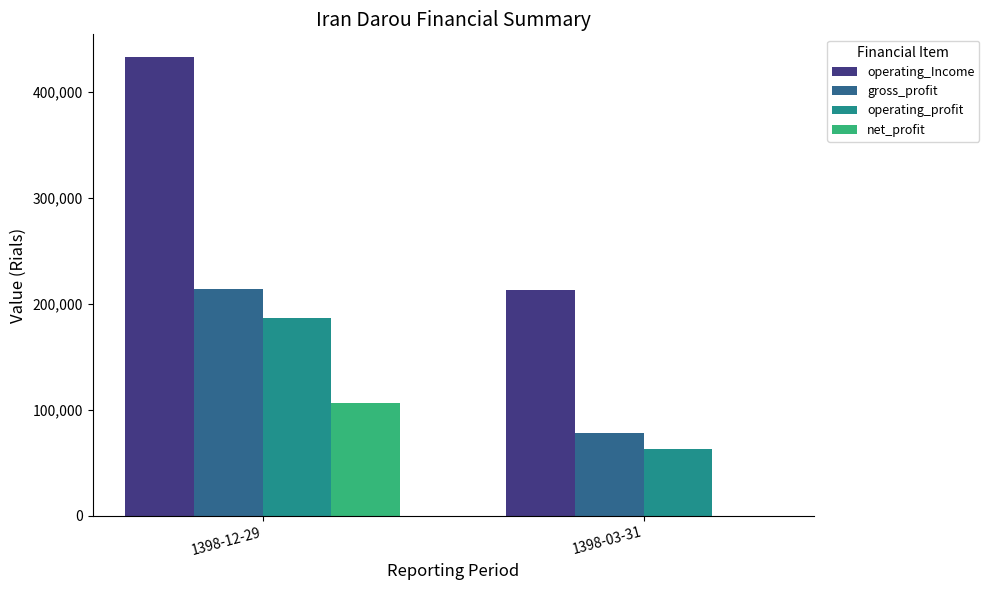

True or false: gross_profit has a value of 336133 at 1398-12-29.

False